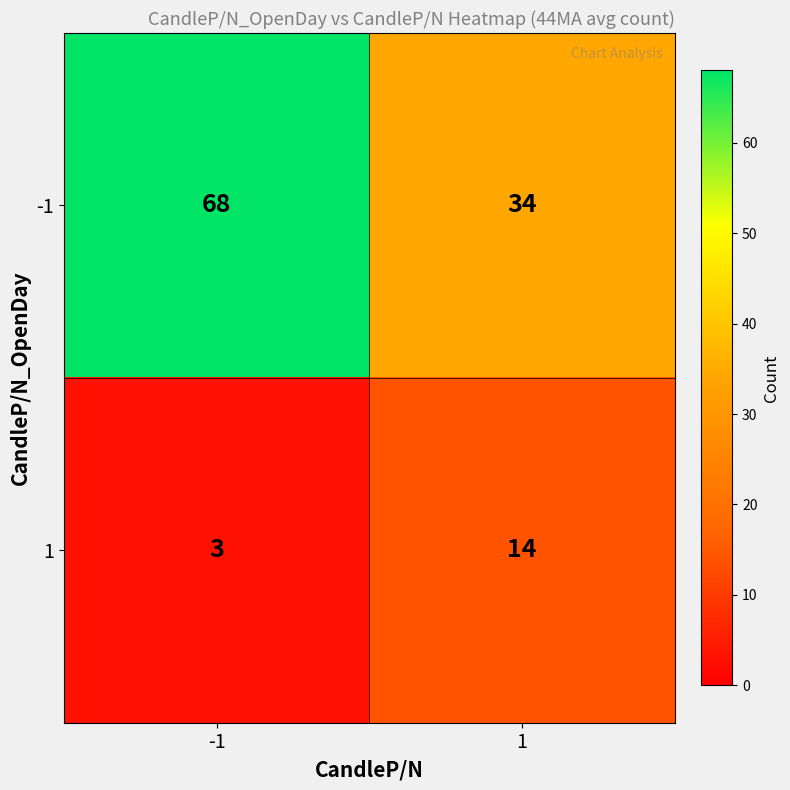

Which series has the widest spread of values?

-1